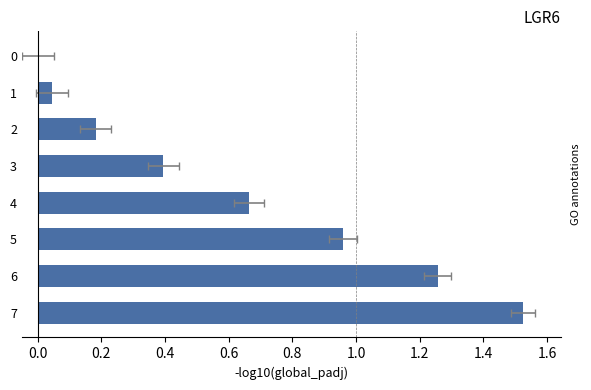

Reading left to right, extract all data points from this chart.

0.0	0.0	0.2	0.4	0.7	1.0	1.3	1.5